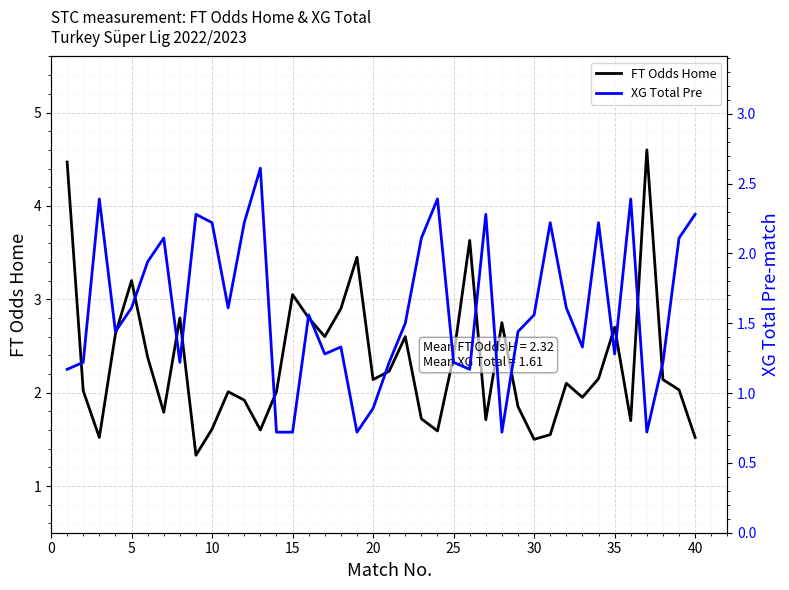

What is the sum of all XG Total Pre values?

64.2